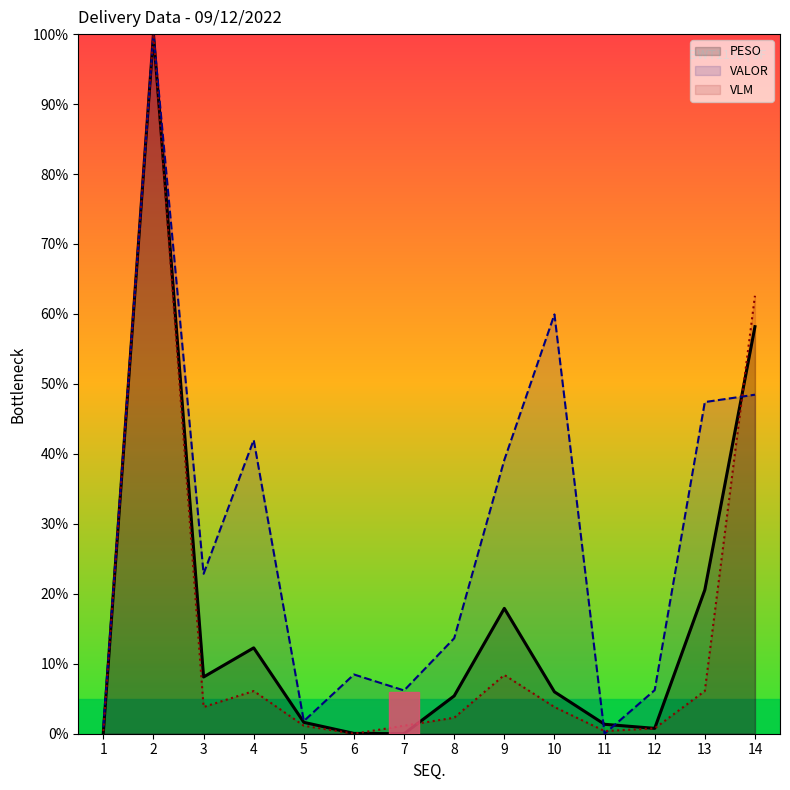

Between which two adjacent categories do PESO and VLM first intersect?

6 and 7